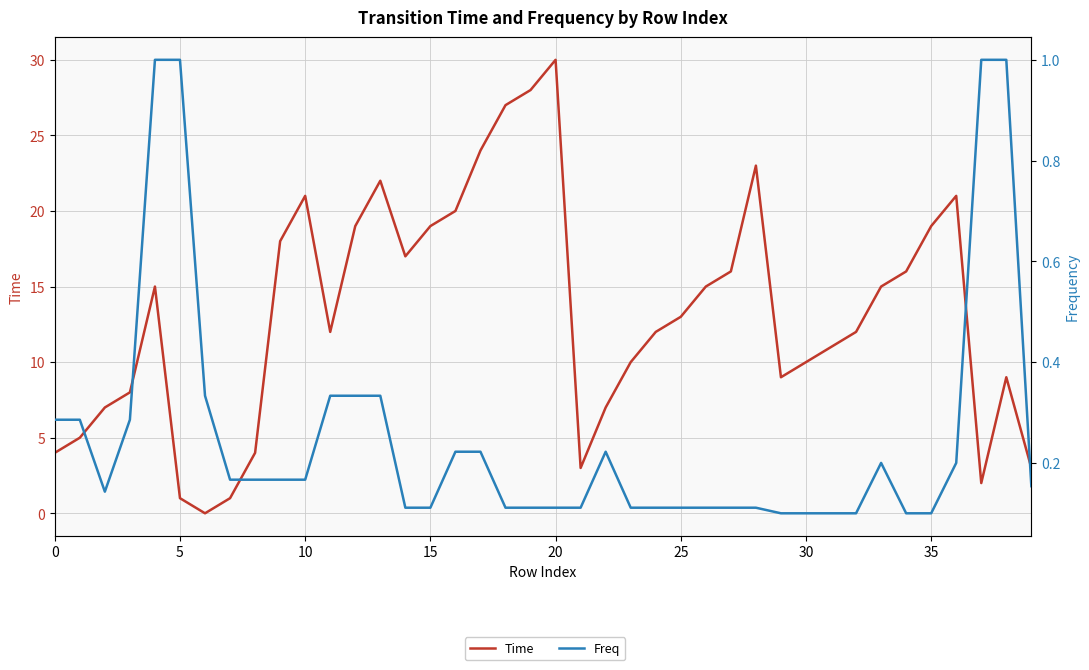

Reading right to left, list all the values displayed in this chart.

Time: 3.0	9.0	2.0	21.0	19.0	16.0	15.0	12.0	11.0	10.0	9.0	23.0	16.0	15.0	13.0	12.0	10.0	7.0	3.0	30.0	28.0	27.0	24.0	20.0	19.0	17.0	22.0	19.0	12.0	21.0	18.0	4.0	1.0	0.0	1.0	15.0	8.0	7.0	5.0	4.0
Freq: 0.2	1.0	1.0	0.2	0.1	0.1	0.2	0.1	0.1	0.1	0.1	0.1	0.1	0.1	0.1	0.1	0.1	0.2	0.1	0.1	0.1	0.1	0.2	0.2	0.1	0.1	0.3	0.3	0.3	0.2	0.2	0.2	0.2	0.3	1.0	1.0	0.3	0.1	0.3	0.3